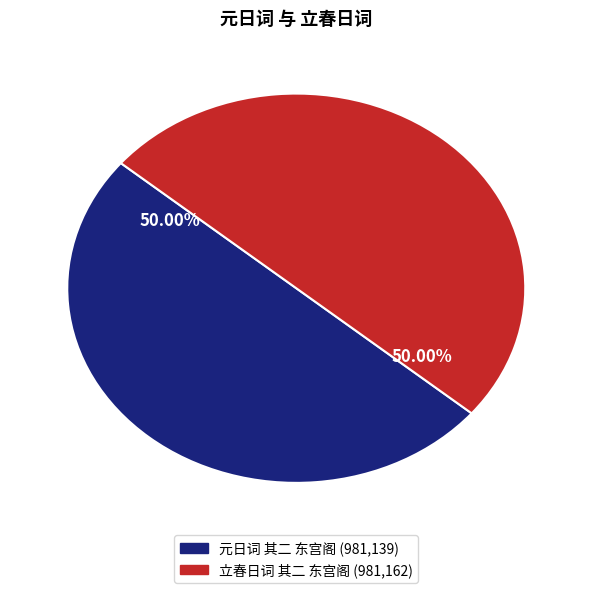

How many slices are in this pie chart?

2